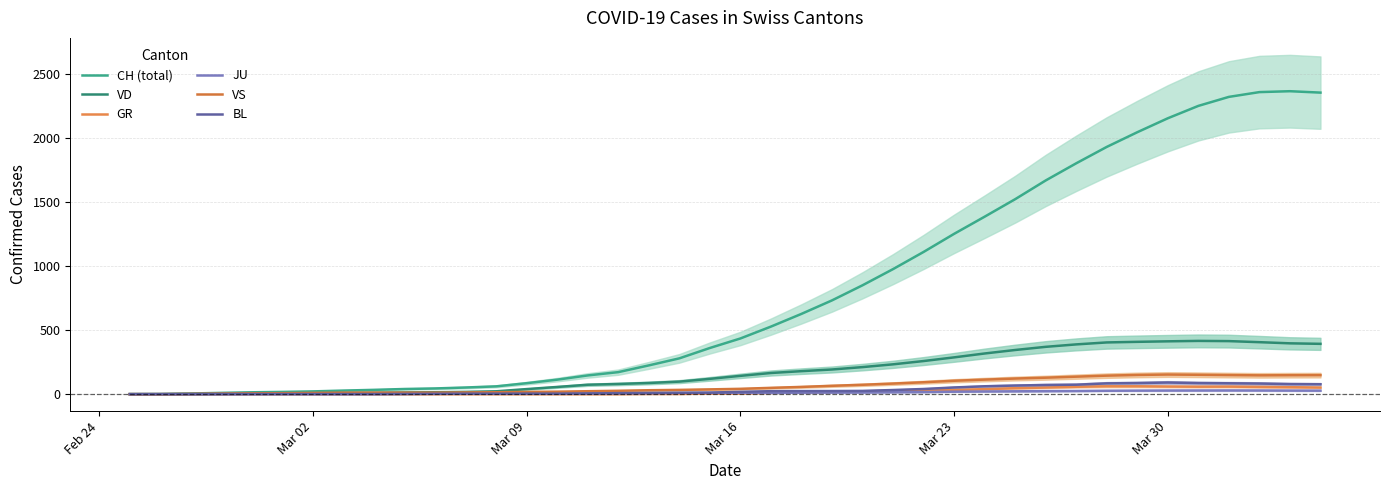

What is the maximum value shown in the chart?

2366.0